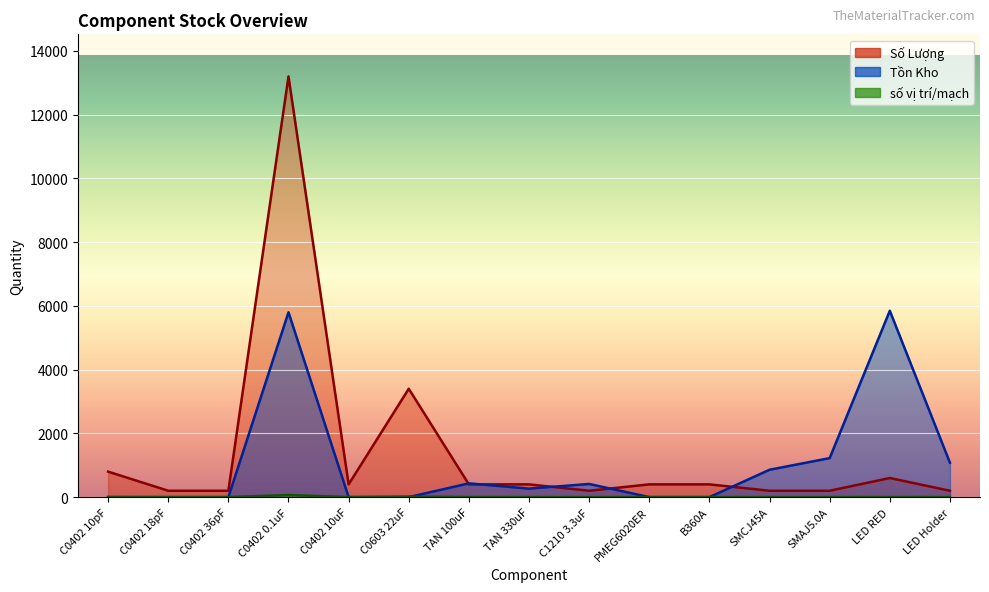

What is the difference between the maximum and minimum values in the Số Lượng series?

65